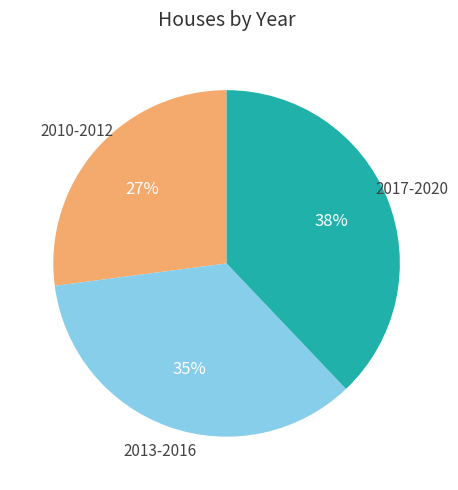

Does any single category account for the majority?

No